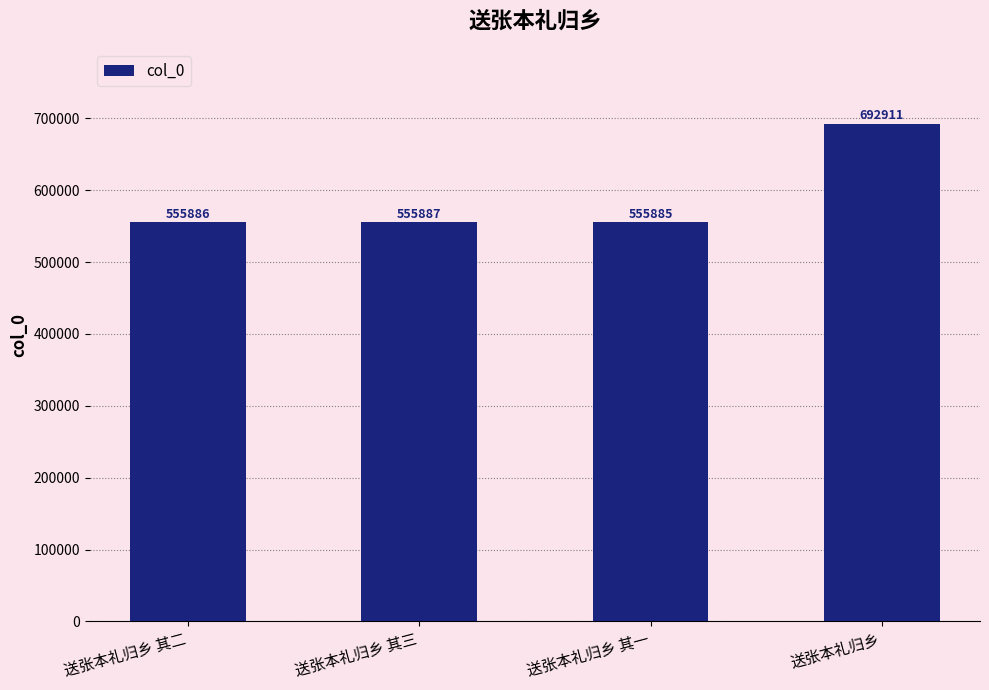

What is the difference between the values at 送张本礼归乡 其一 and 送张本礼归乡 其三?

2